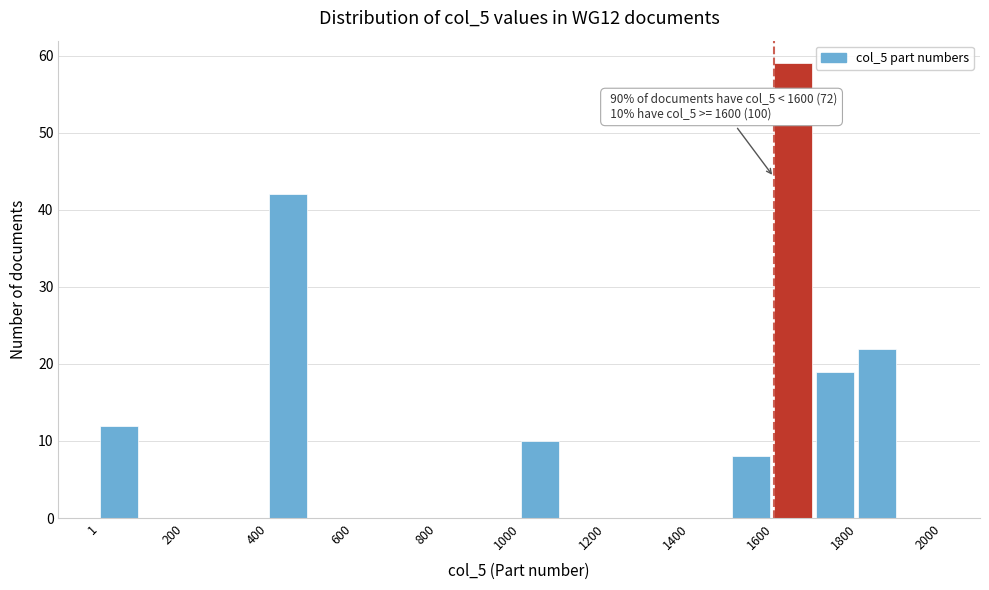

Over which range of the x-axis is the bar tallest?

1600 to 1700